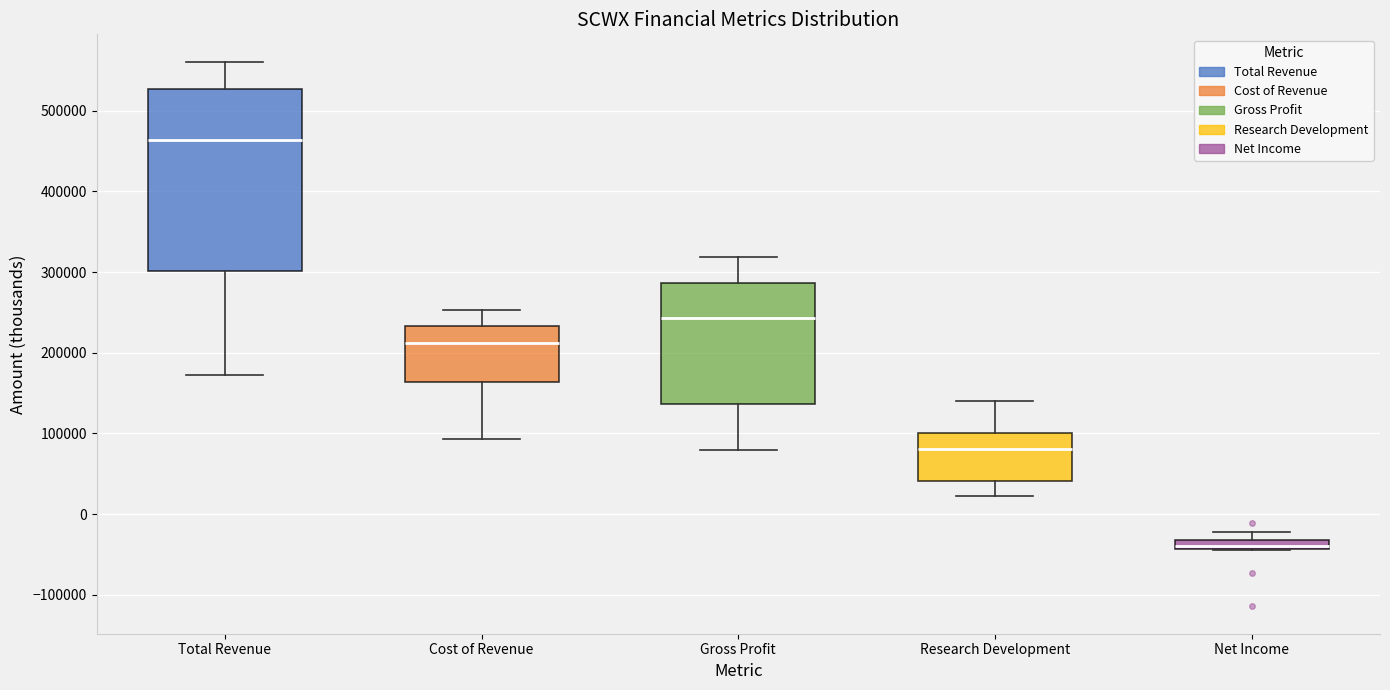

Which box is the tallest, from its lower edge to its upper edge?

Total Revenue